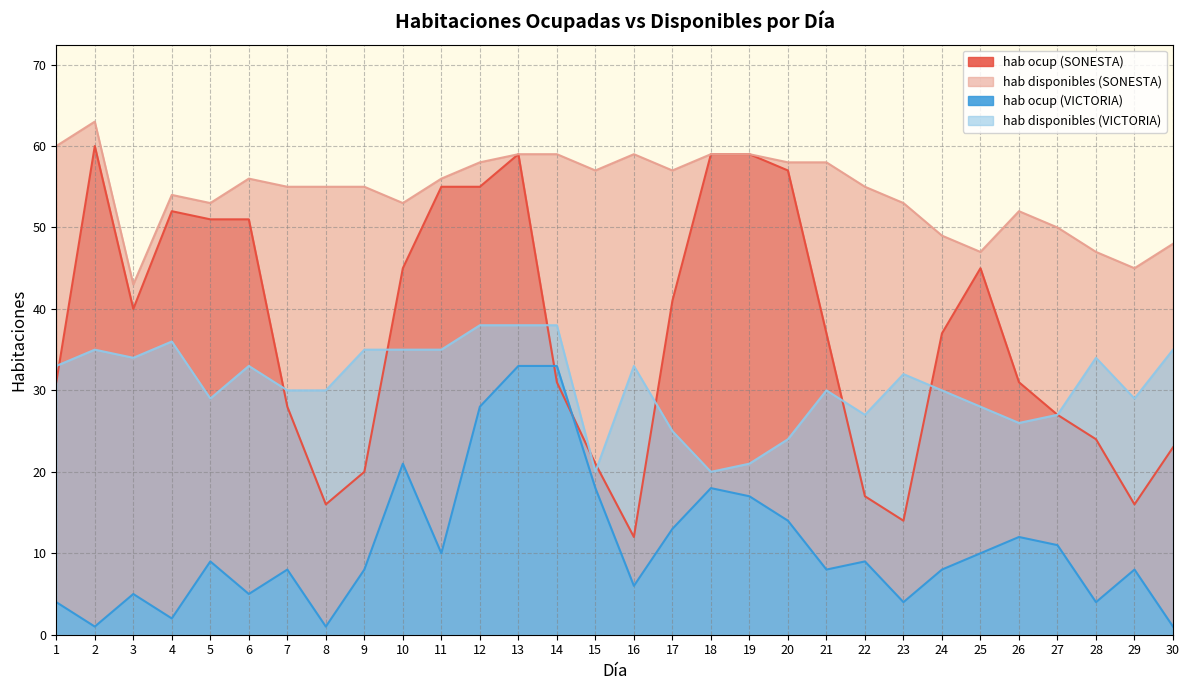

What is the highest value of the hab ocup (SONESTA) series?

60